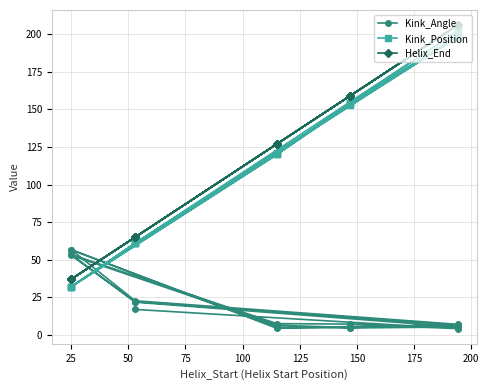

Is it true that Kink_Position equals 48.3 at 25?

False